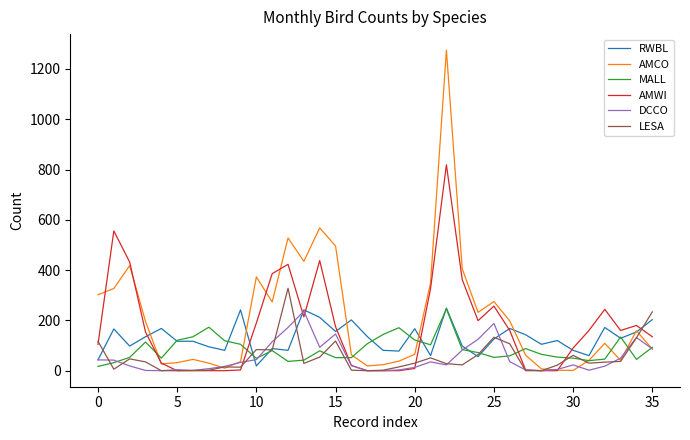

What is the highest value of the RWBL series?

249